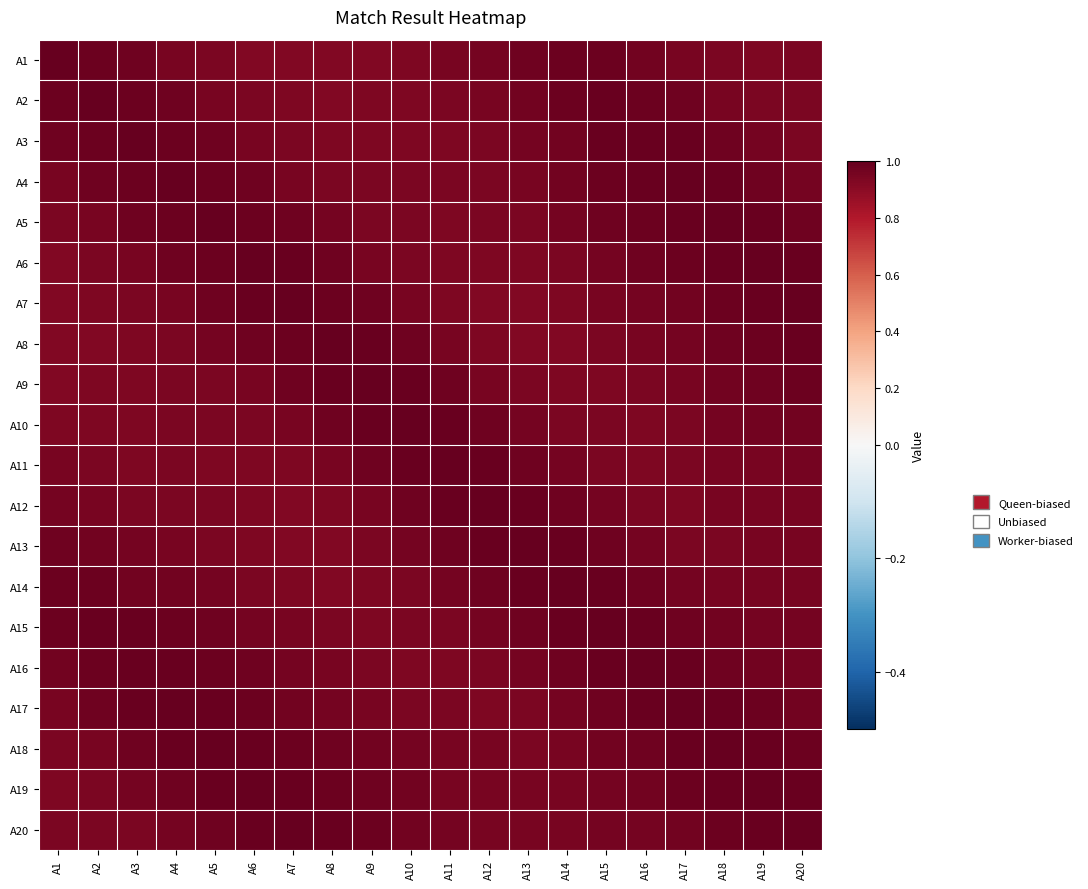

At which category is the sum across all series the highest?

A18